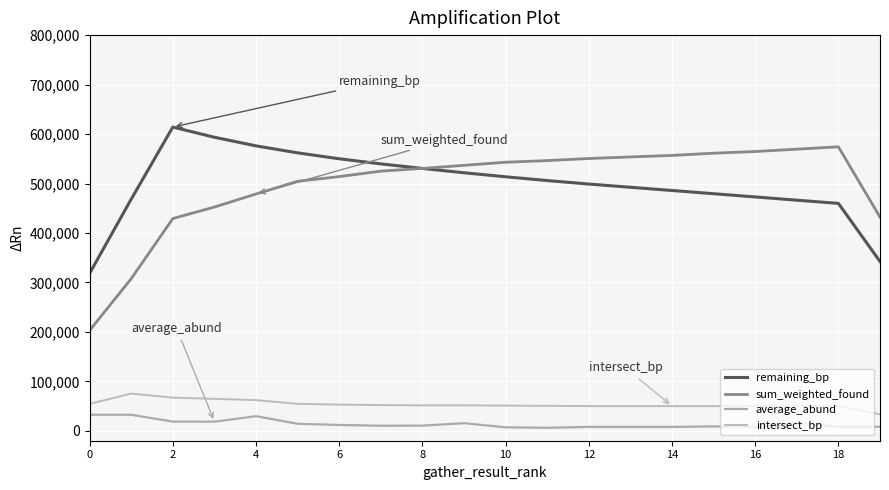

How many lines are shown in the chart?

4